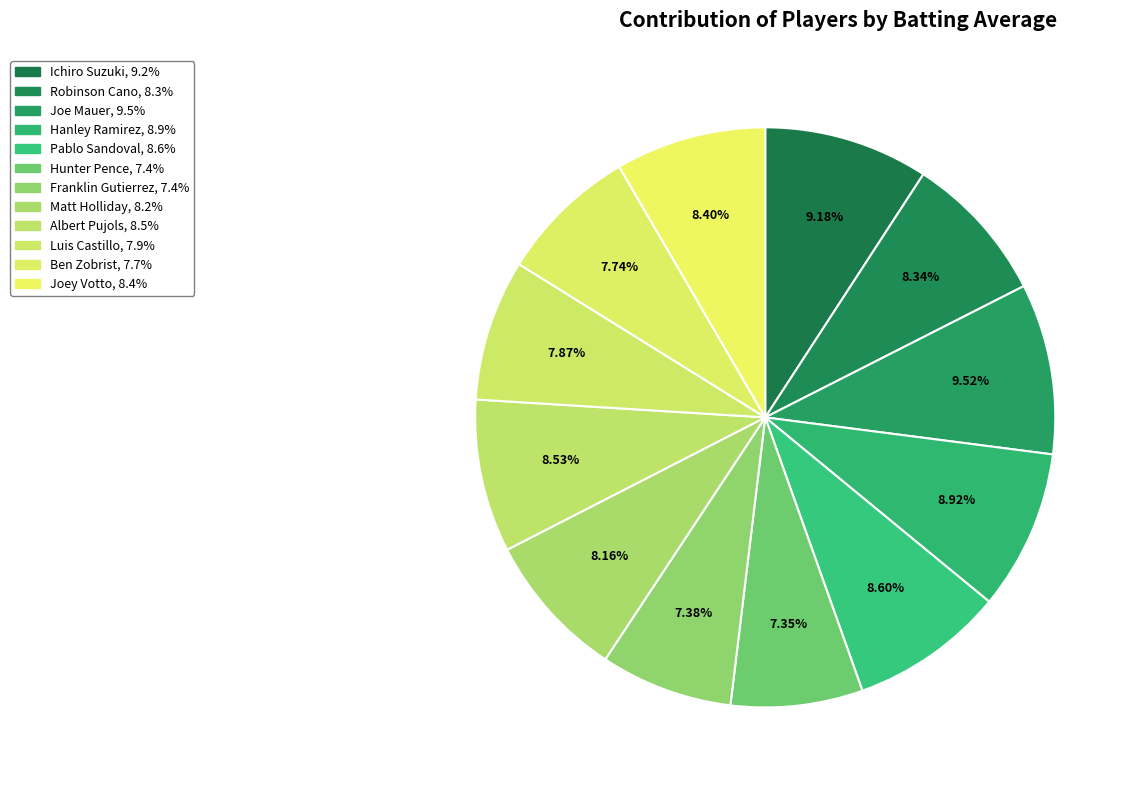

Count the number of slices in the pie.

12